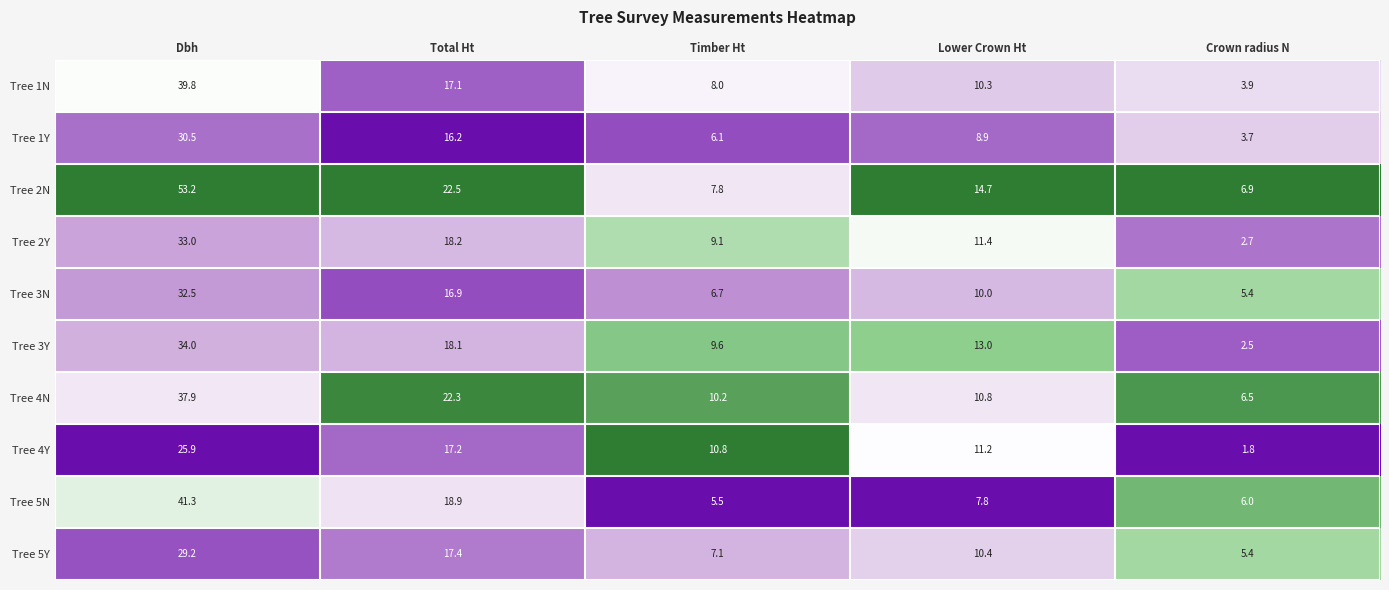

Which series has the widest spread of values?

Tree 2N